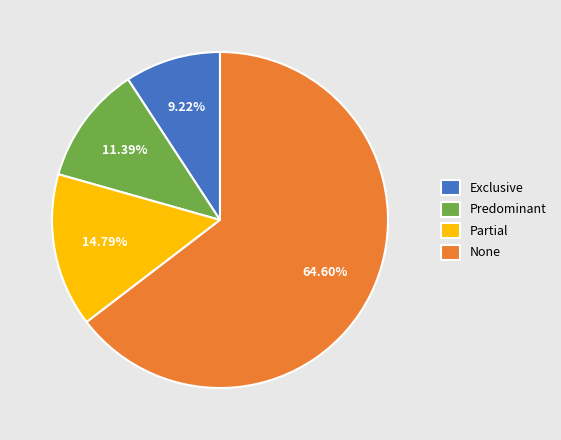

True or false: None accounts for 65% of the total.

True